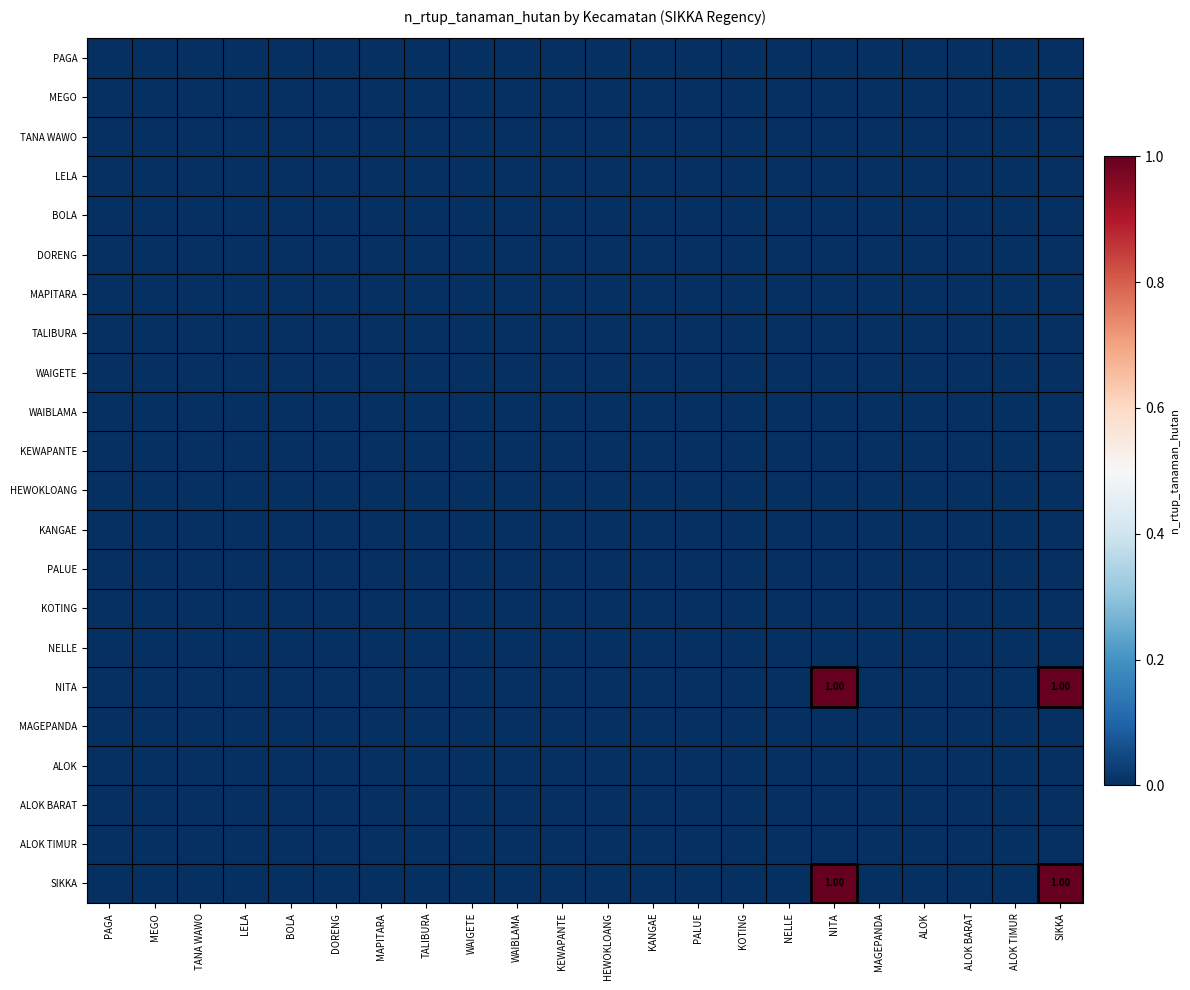

List the labels in order of WAIGETE value, smallest first.

PAGA, MEGO, TANA WAWO, LELA, BOLA, DORENG, MAPITARA, TALIBURA, WAIGETE, WAIBLAMA, KEWAPANTE, HEWOKLOANG, KANGAE, PALUE, KOTING, NELLE, NITA, MAGEPANDA, ALOK, ALOK BARAT, ALOK TIMUR, SIKKA